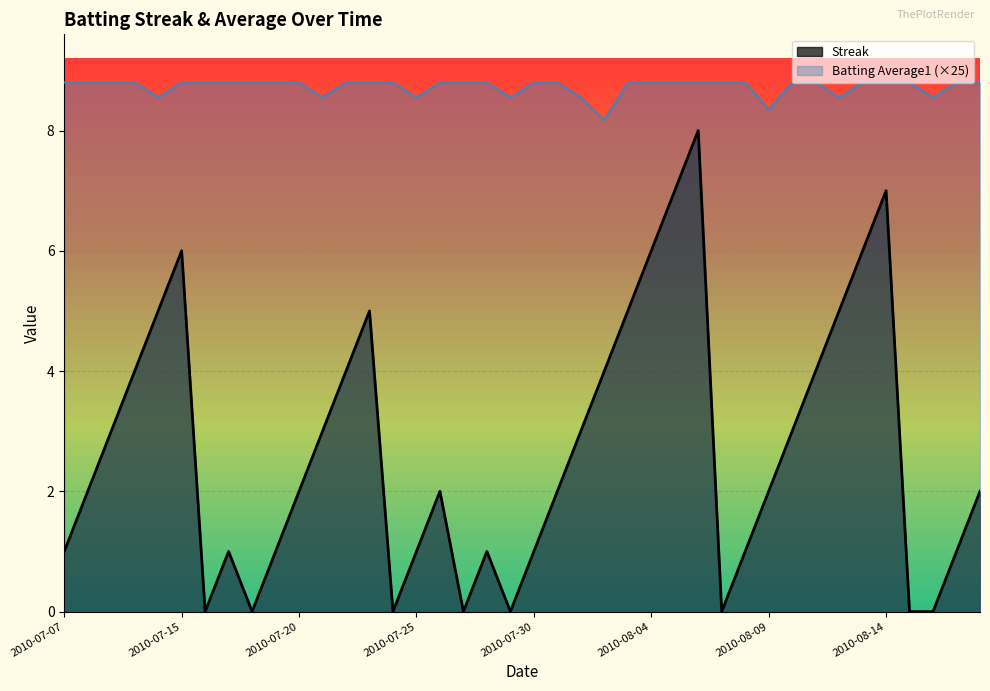

True or false: Streak and Batting Average1 cross at least once.

False